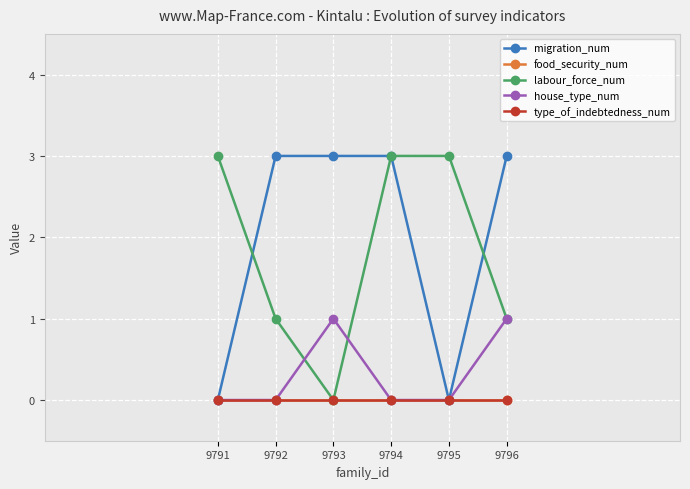

Reading right to left, transcribe all the data shown in this chart.

migration_num: 9796=3	9795=0	9794=3	9793=3	9792=3	9791=0
food_security_num: 9796=0	9795=0	9794=0	9793=0	9792=0	9791=0
labour_force_num: 9796=1	9795=3	9794=3	9793=0	9792=1	9791=3
house_type_num: 9796=1	9795=0	9794=0	9793=1	9792=0	9791=0
type_of_indebtedness_num: 9796=0	9795=0	9794=0	9793=0	9792=0	9791=0